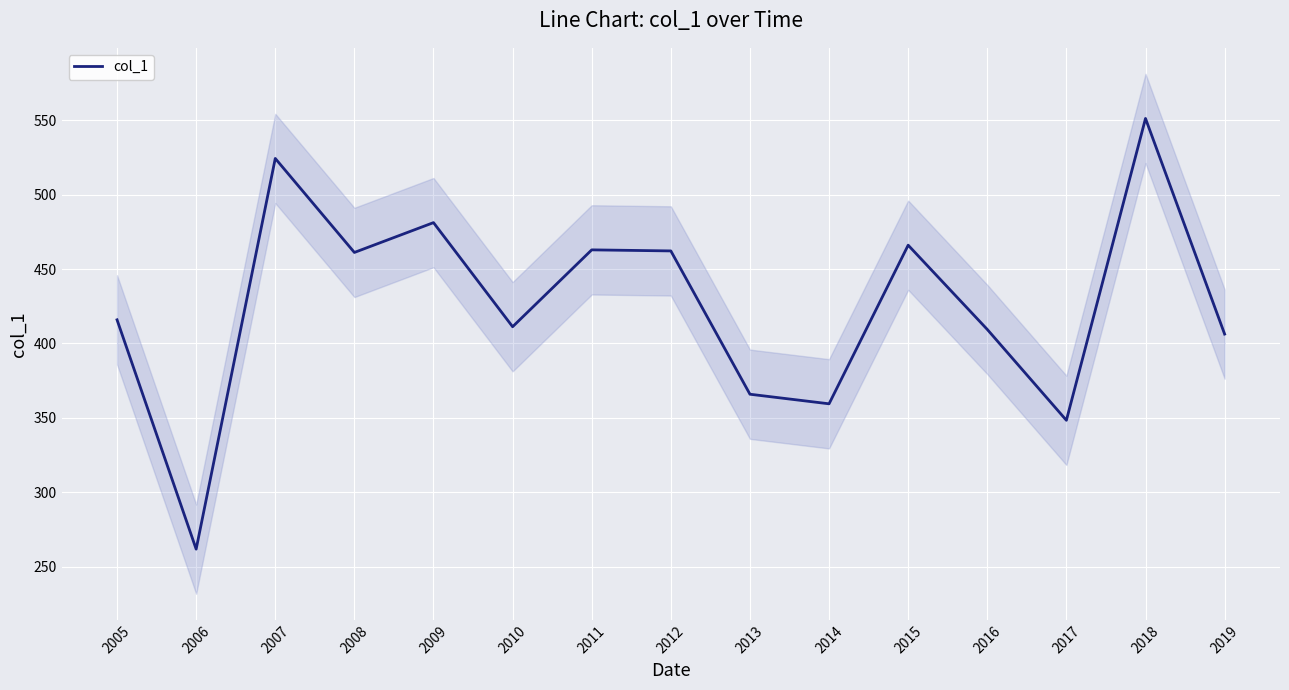

List the labels in order of value, largest first.

2018, 2007, 2009, 2015, 2011, 2012, 2008, 2005, 2010, 2016, 2019, 2013, 2014, 2017, 2006